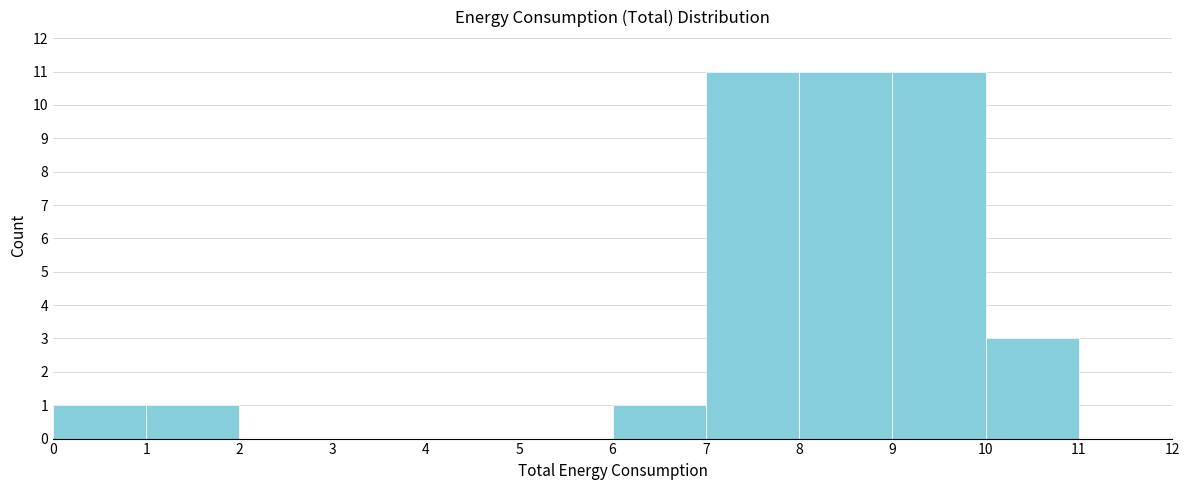

Reading left to right, transcribe this chart: for each bar, give the range it covers on the x-axis and its height. The values are not printed on the chart, so give them approximately, as read against the axis.

0 to 1: 1
1 to 2: 1
2 to 3: 0
3 to 4: 0
4 to 5: 0
5 to 6: 0
6 to 7: 1
7 to 8: 11
8 to 9: 11
9 to 10: 11
10 to 11: 3
11 to 12: 0